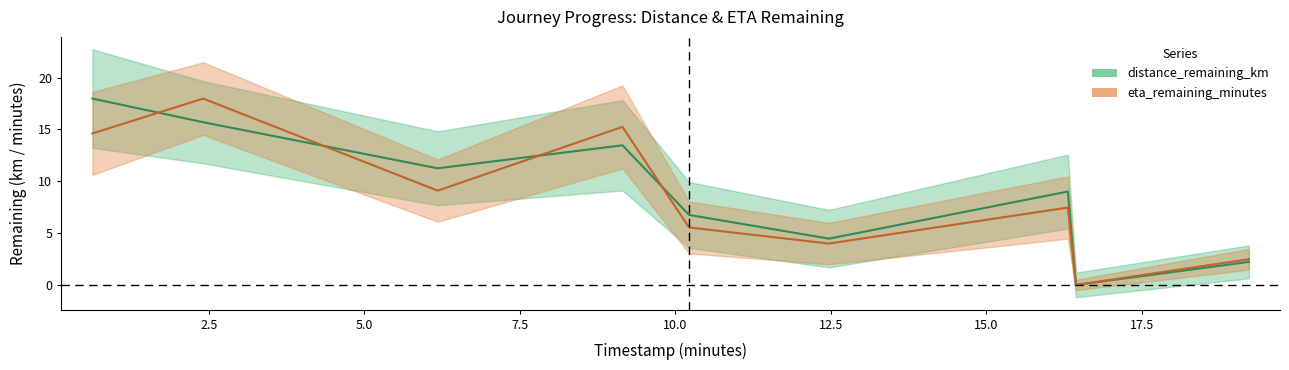

What is the label of the 7th point from the left?

16.31